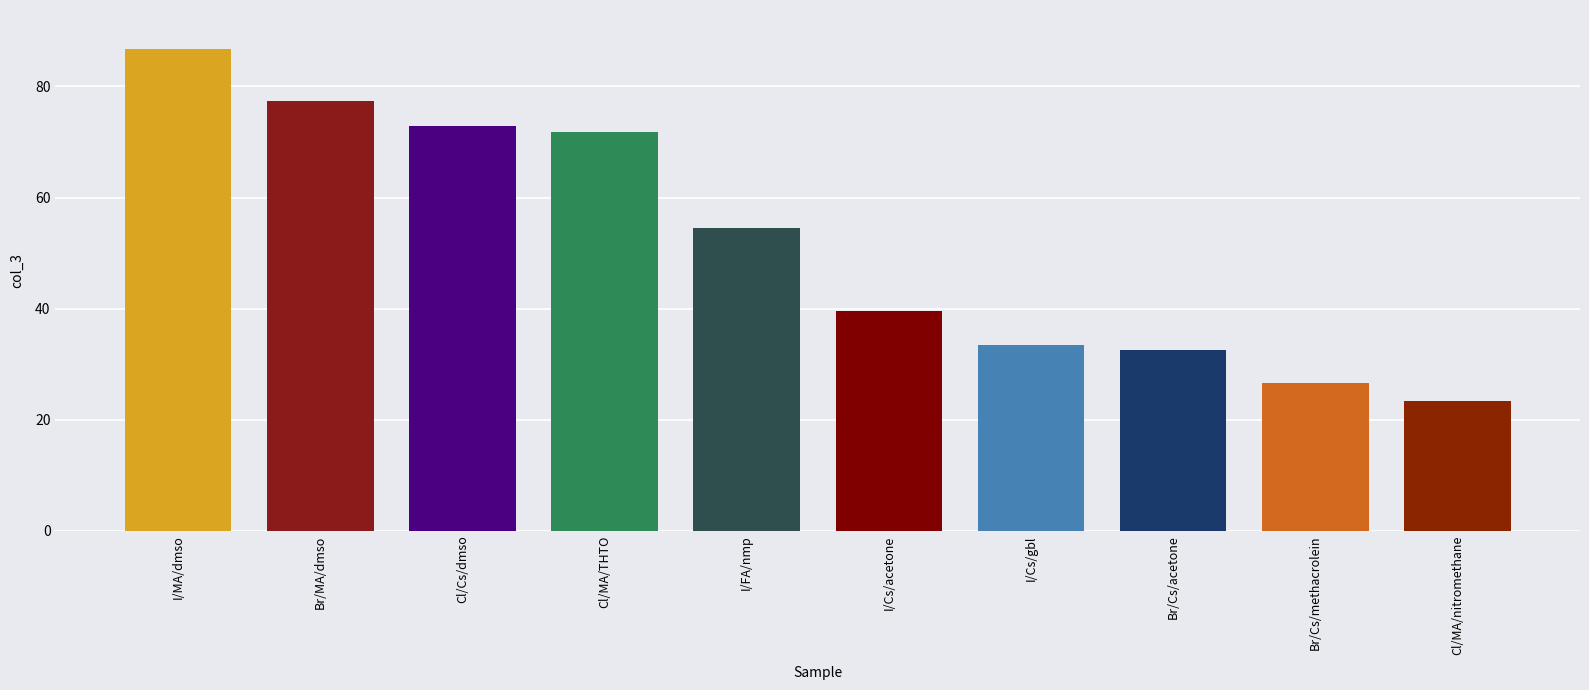

What is the minimum value shown in the chart?

23.4